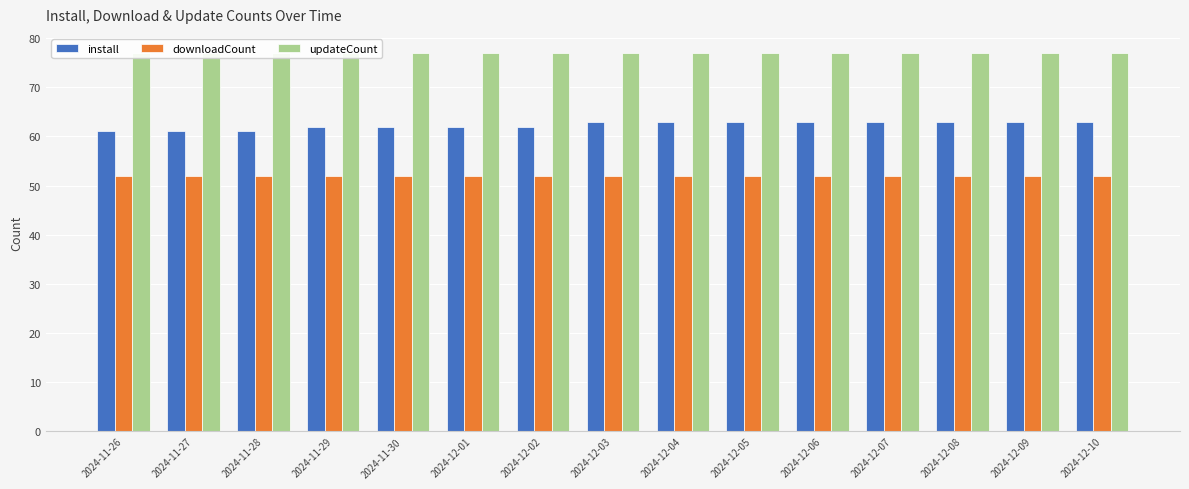

Reading left to right, list all the values displayed in this chart.

install: 2024-11-26=61	2024-11-27=61	2024-11-28=61	2024-11-29=62	2024-11-30=62	2024-12-01=62	2024-12-02=62	2024-12-03=63	2024-12-04=63	2024-12-05=63	2024-12-06=63	2024-12-07=63	2024-12-08=63	2024-12-09=63	2024-12-10=63
downloadCount: 2024-11-26=52	2024-11-27=52	2024-11-28=52	2024-11-29=52	2024-11-30=52	2024-12-01=52	2024-12-02=52	2024-12-03=52	2024-12-04=52	2024-12-05=52	2024-12-06=52	2024-12-07=52	2024-12-08=52	2024-12-09=52	2024-12-10=52
updateCount: 2024-11-26=77	2024-11-27=77	2024-11-28=77	2024-11-29=77	2024-11-30=77	2024-12-01=77	2024-12-02=77	2024-12-03=77	2024-12-04=77	2024-12-05=77	2024-12-06=77	2024-12-07=77	2024-12-08=77	2024-12-09=77	2024-12-10=77